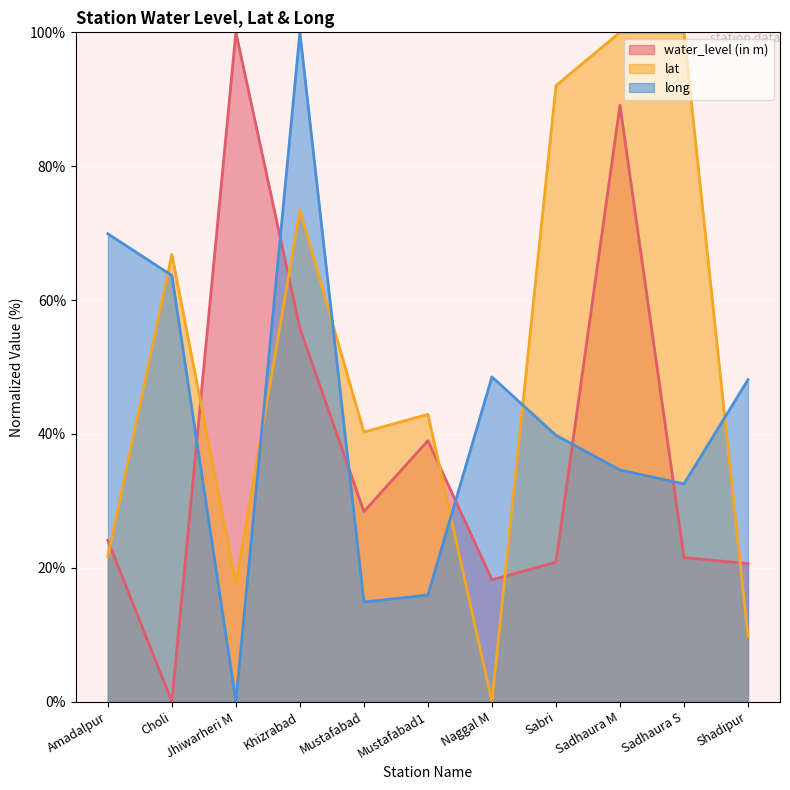

True or false: lat and long intersect in this chart.

True